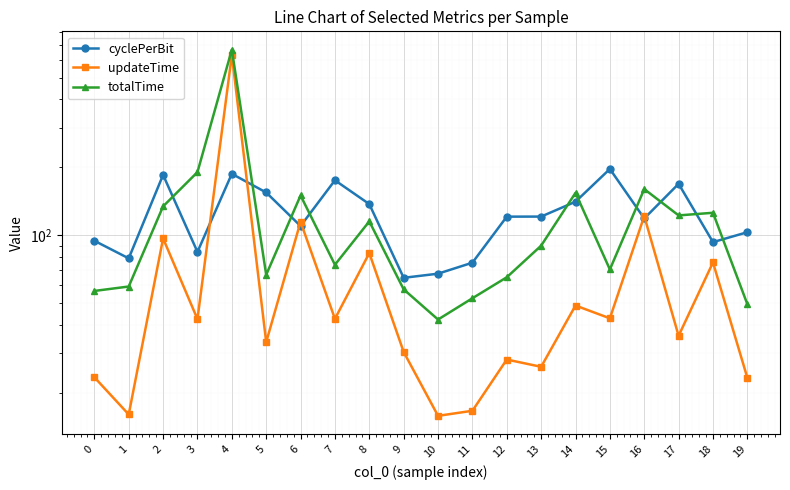

How many lines are shown in the chart?

3